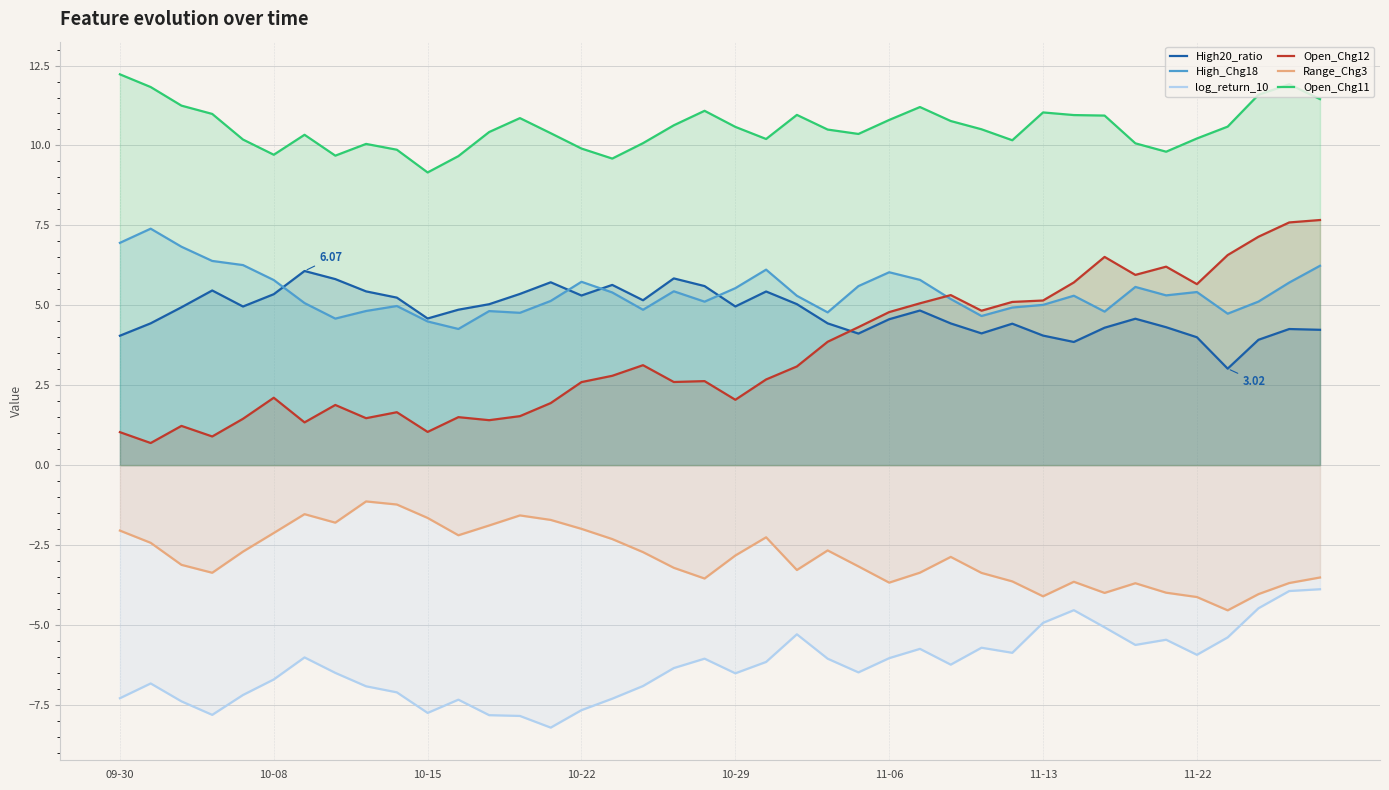

What is the difference between the maximum and minimum values in the Open_Chg12 series?

7.0